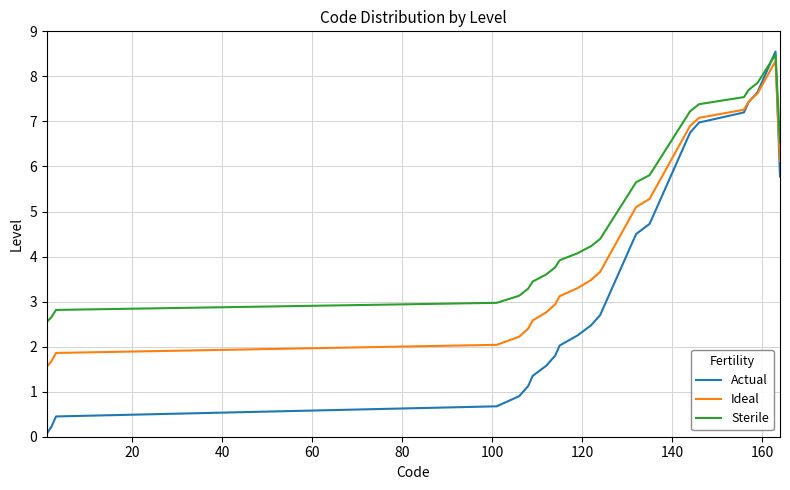

Rank the series by their average value, from highest to lowest.

Sterile, Ideal, Actual